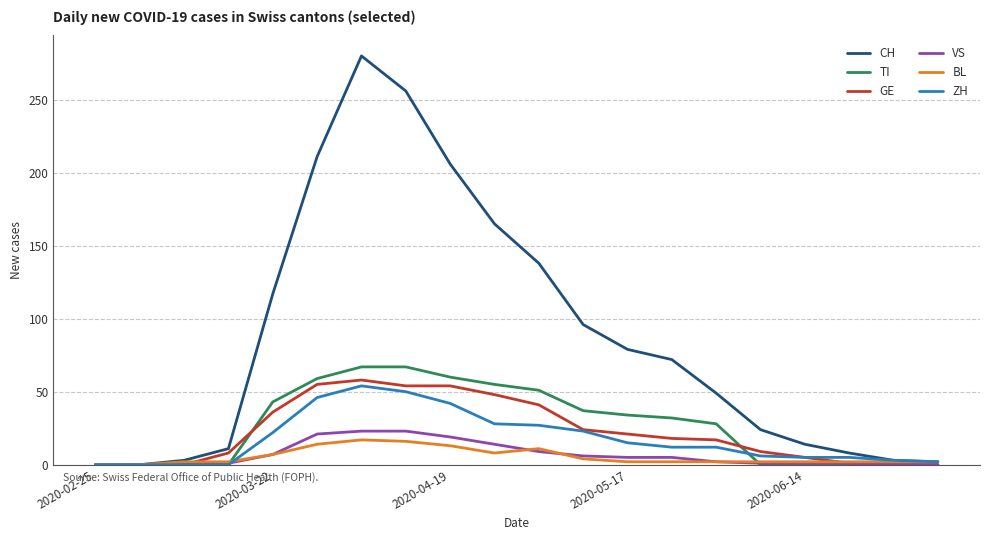

Does the chart display data point markers on the line(s)?

No